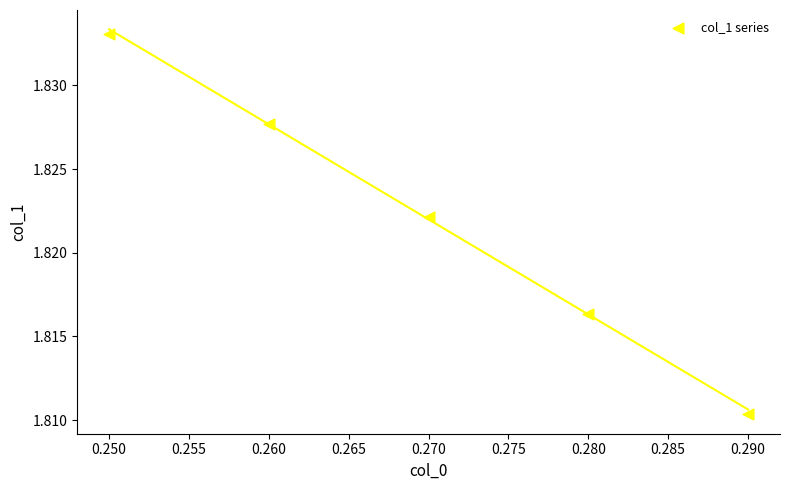

What is the average X value?

0.3